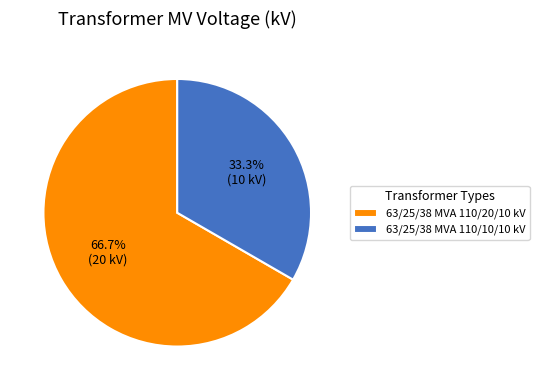

What is the largest slice in the pie chart?

63/25/38 MVA 110/20/10 kV